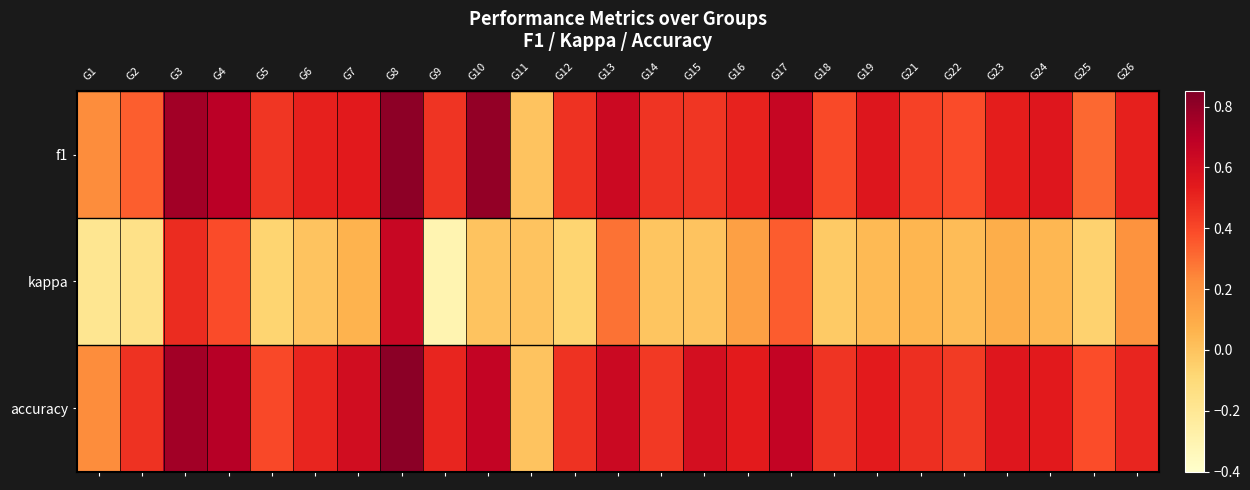

Which series has the widest spread of values?

kappa